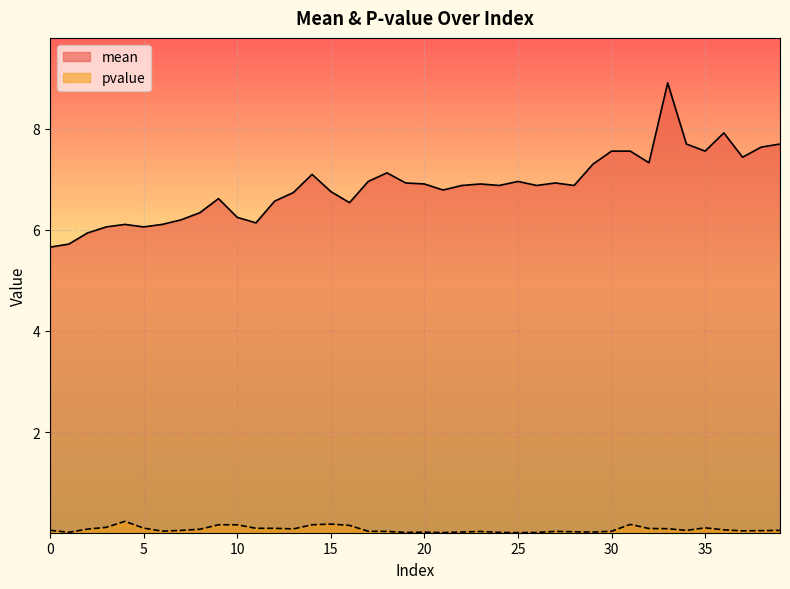

What is the value of the pvalue point at the 15th from the left?

0.2